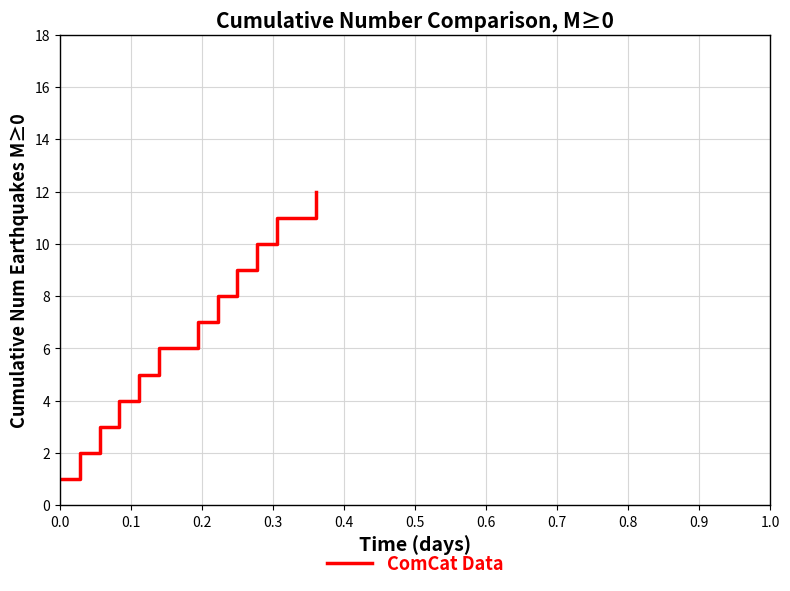

What is the difference between the maximum and minimum values?

11